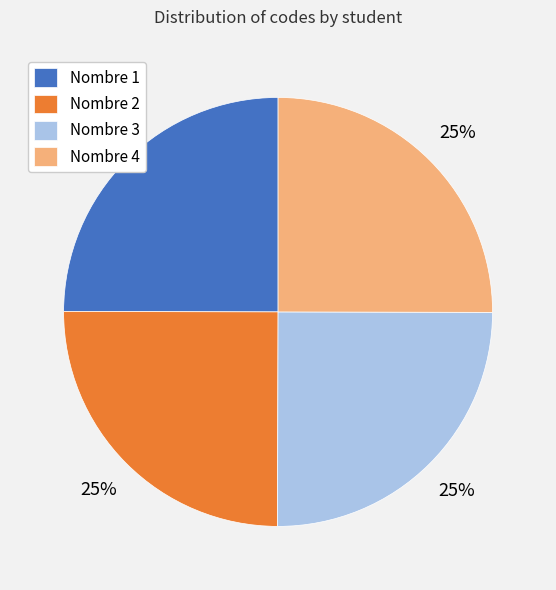

Does Nombre 3 account for over 50% of the chart?

No